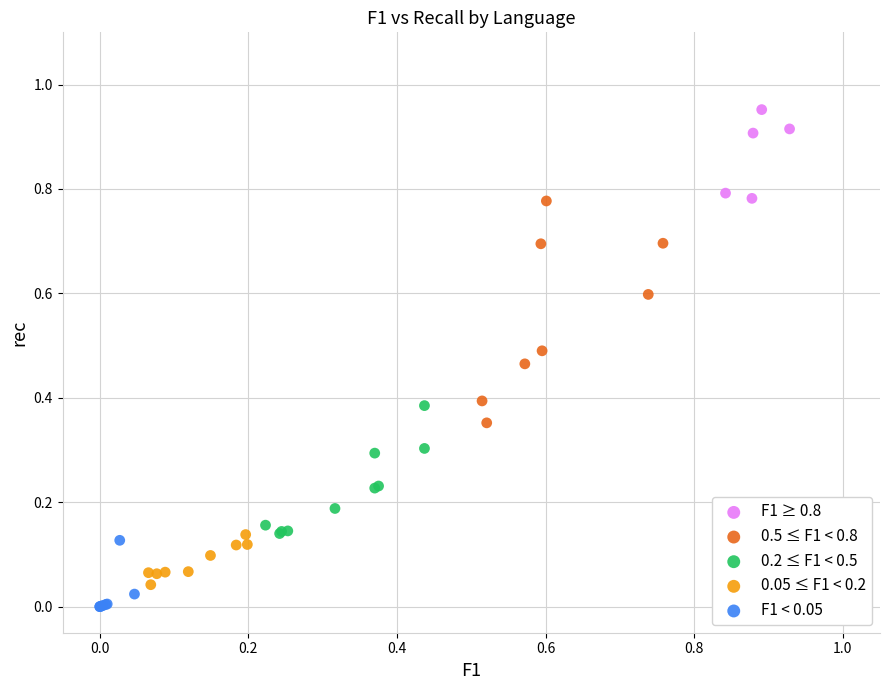

Which series contains the highest Y value?

F1 ≥ 0.8